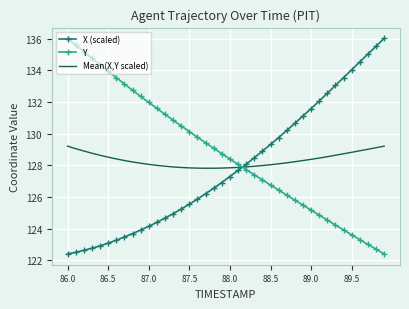

How many times do Mean(X,Y scaled) and Y cross each other?

1